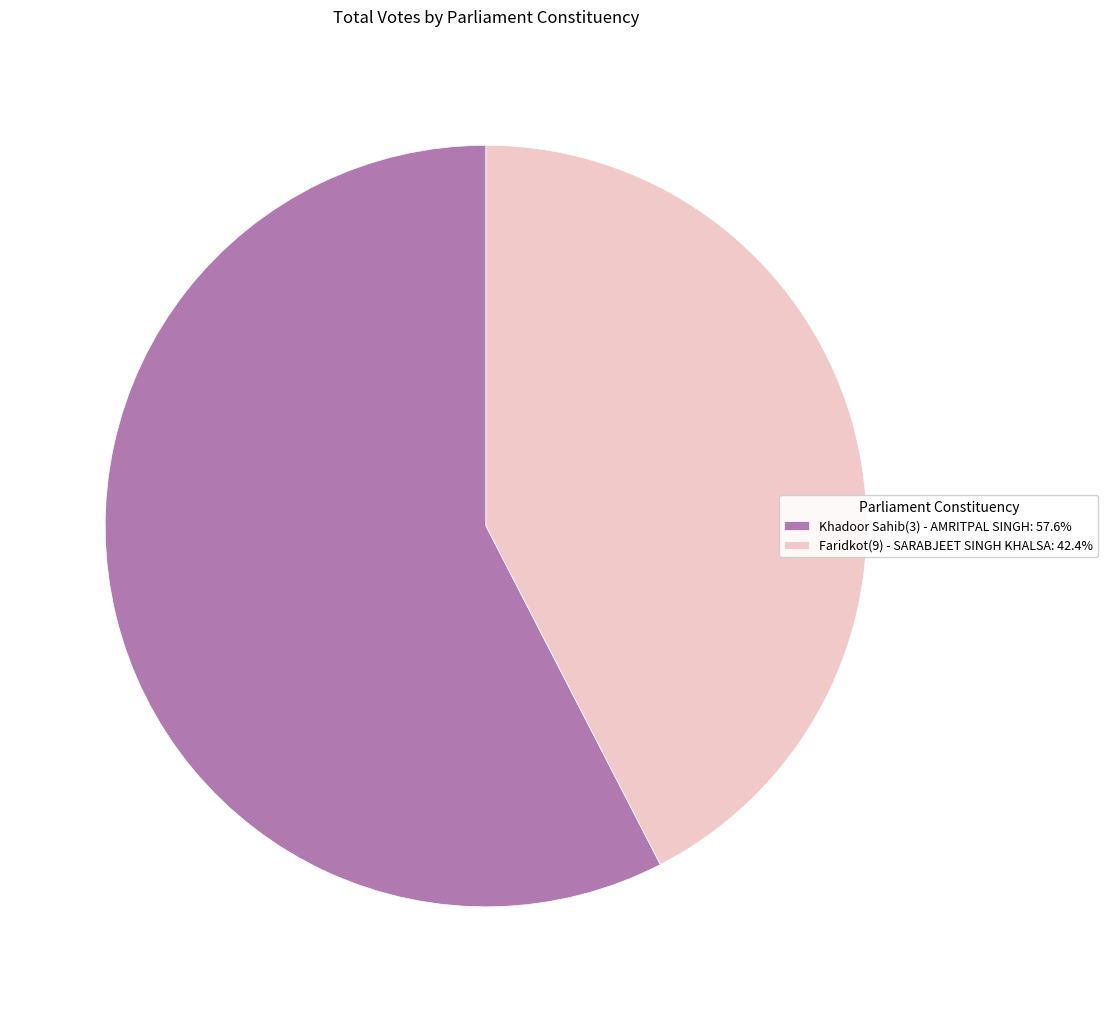

Count the number of slices in the pie.

2